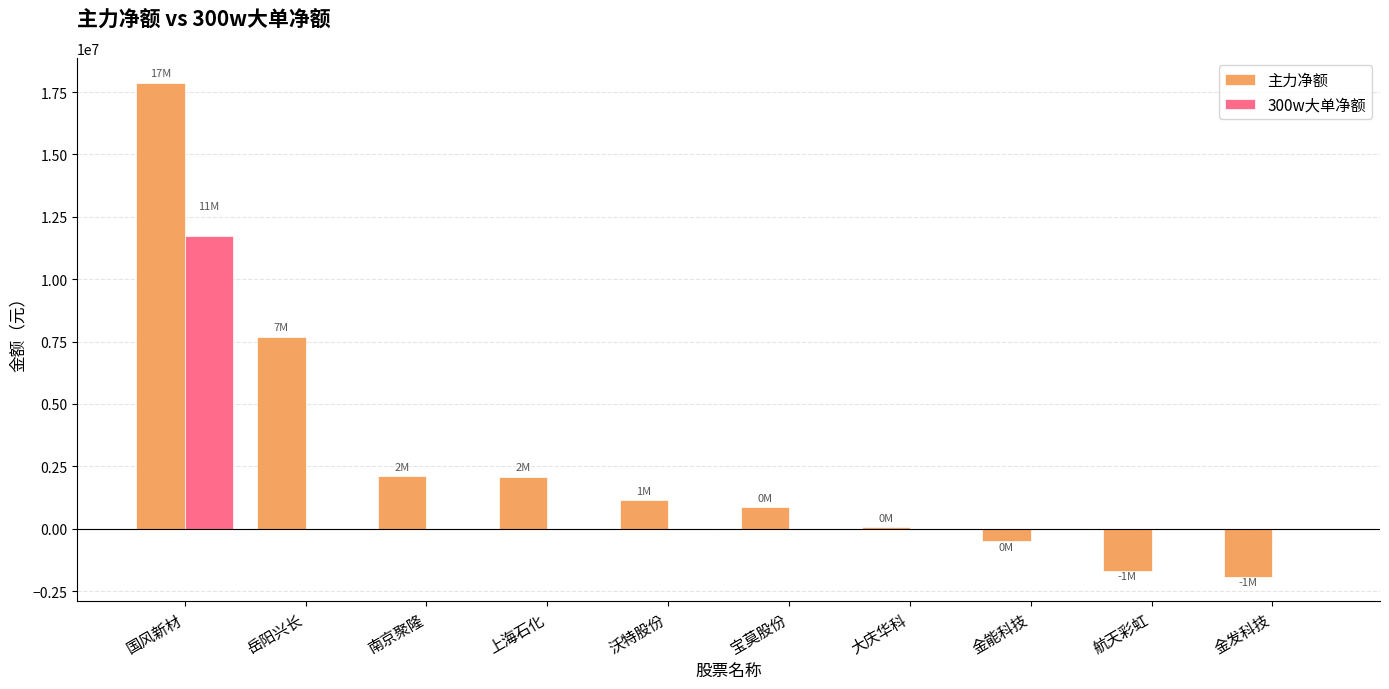

Between 国风新材 and 金发科技, which series saw the biggest shift?

主力净额